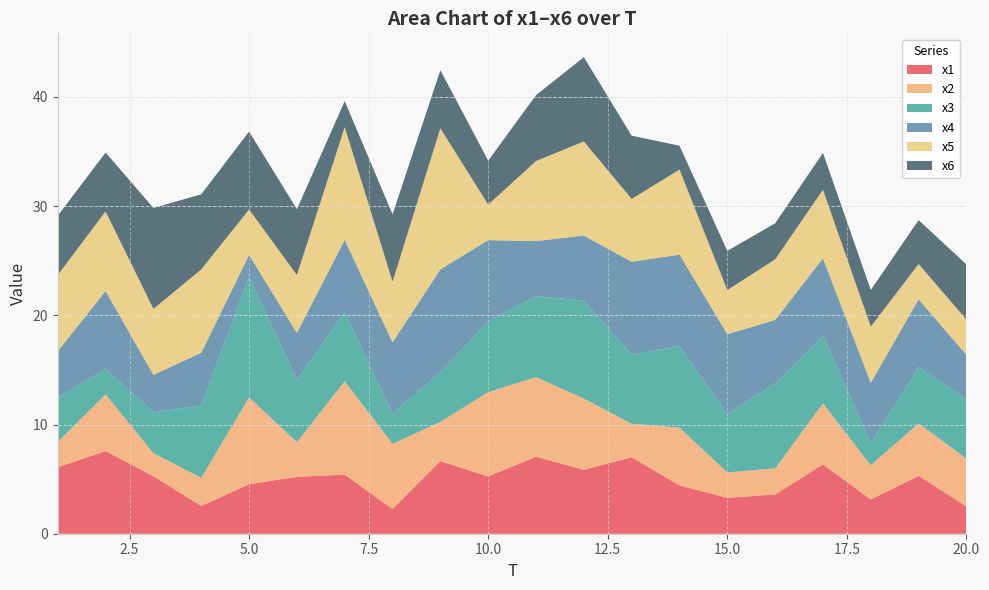

Reading left to right, transcribe all the data shown in this chart.

x1: 6.1	7.6	5.3	2.5	4.5	5.2	5.4	2.3	6.6	5.2	7.0	5.9	7.0	4.4	3.3	3.6	6.3	3.1	5.3	2.5
x2: 2.3	5.2	2.1	2.6	8.0	3.2	8.6	6.0	3.6	7.7	7.3	6.5	3.1	5.3	2.3	2.4	5.6	3.1	4.8	4.4
x3: 4.0	2.3	3.7	6.6	11.0	5.7	6.3	2.8	4.5	6.5	7.4	9.0	6.3	7.5	5.3	7.8	6.2	2.0	5.2	5.4
x4: 4.2	7.1	3.4	4.8	2.0	4.3	6.6	6.5	9.4	7.4	5.0	6.0	8.5	8.4	7.3	5.8	7.1	5.5	6.2	4.1
x5: 7.0	7.3	6.0	7.6	4.2	5.3	10.3	5.6	12.9	3.2	7.3	8.6	5.8	7.8	4.0	5.6	6.3	5.1	3.2	3.2
x6: 5.4	5.4	9.2	6.9	7.1	6.0	2.4	6.2	5.3	4.0	6.0	7.7	5.8	2.2	3.6	3.3	3.4	3.4	4.0	5.0